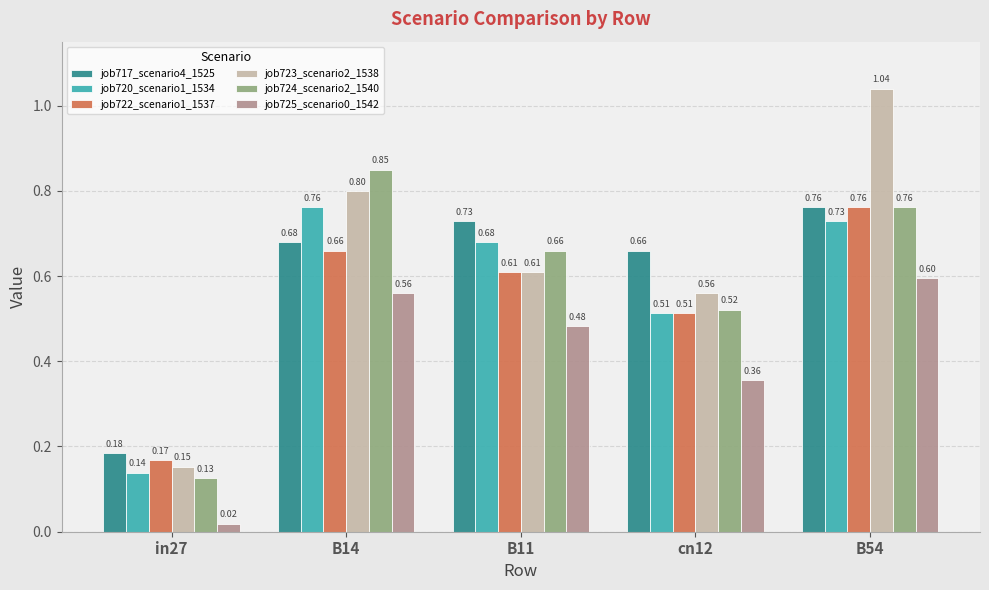

Does the chart contain any negative values?

No